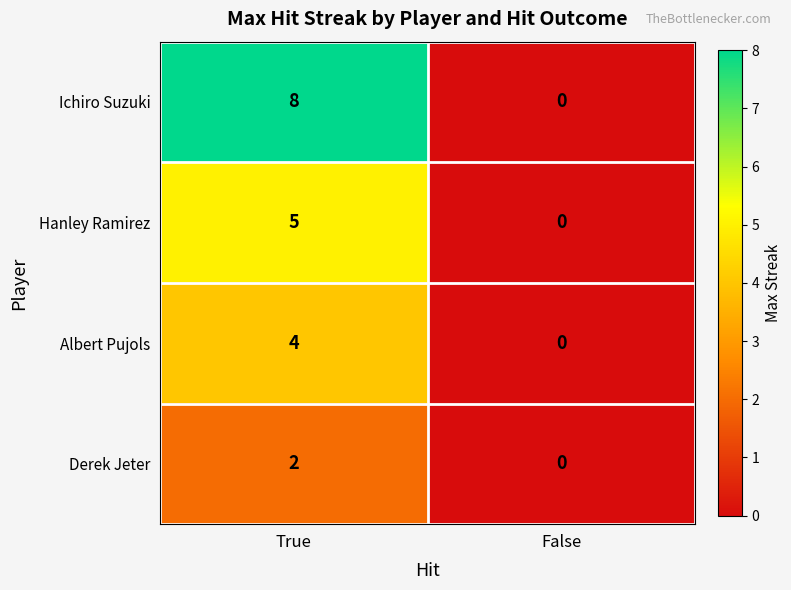

True or false: Hanley Ramirez has a value of -2 at False.

False